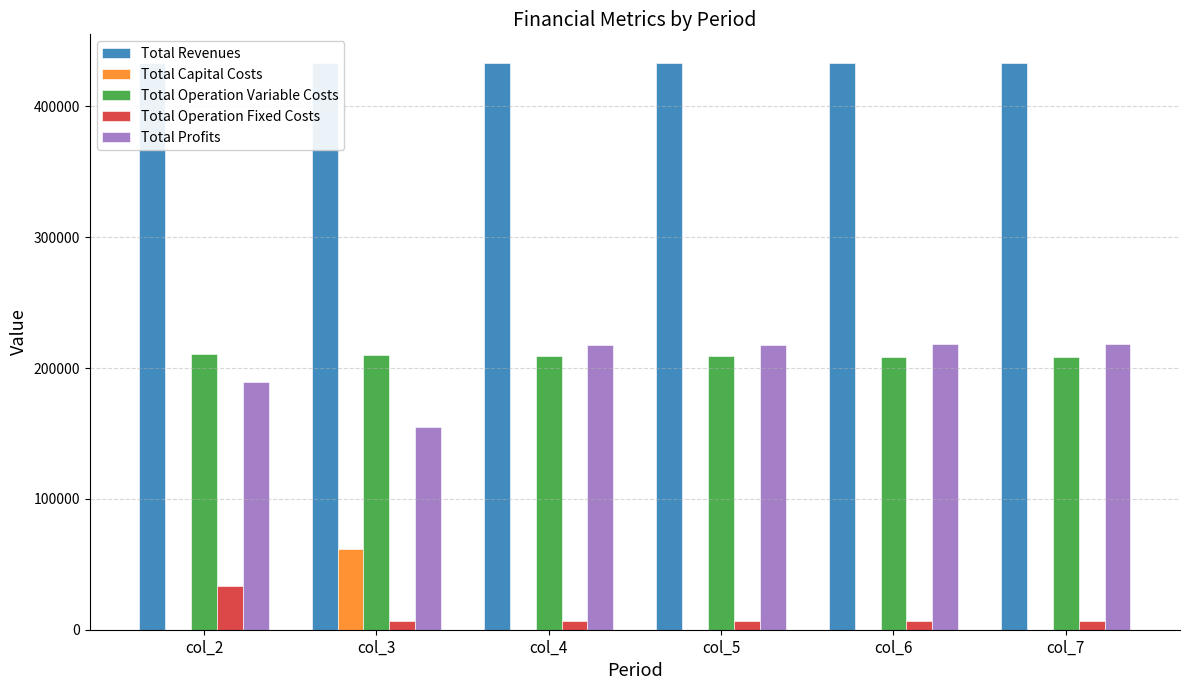

Between col_2 and col_6, which is larger?

col_2